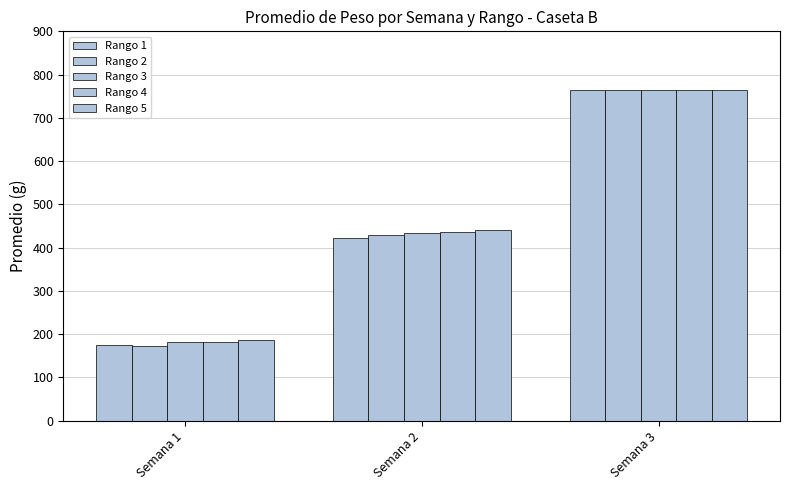

How many categories are shown in the chart?

3